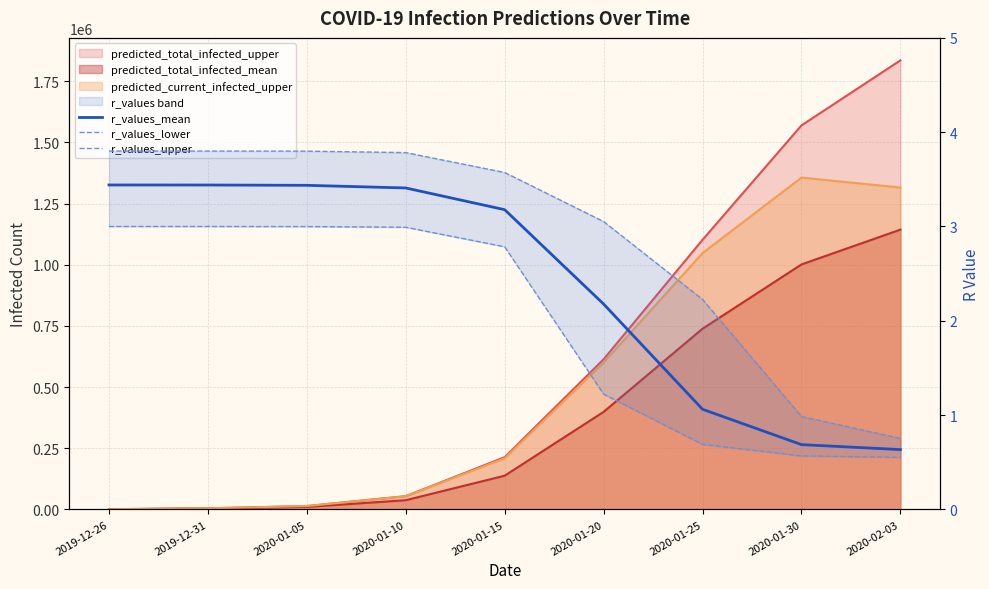

What is the value of the r_values_upper point at the 9th from the left?

0.8